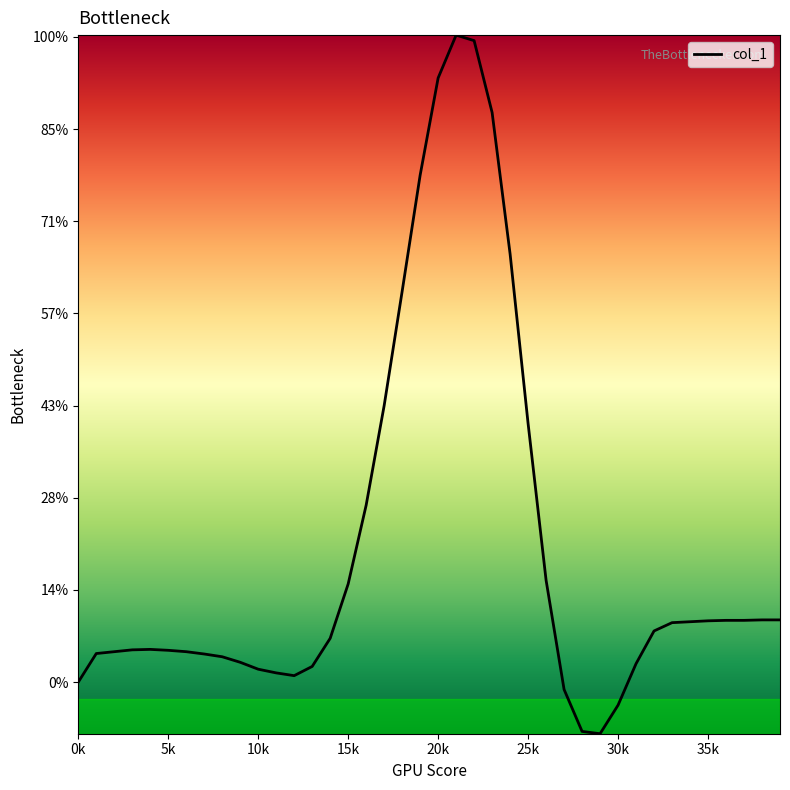

Does the chart have visible grid lines?

No